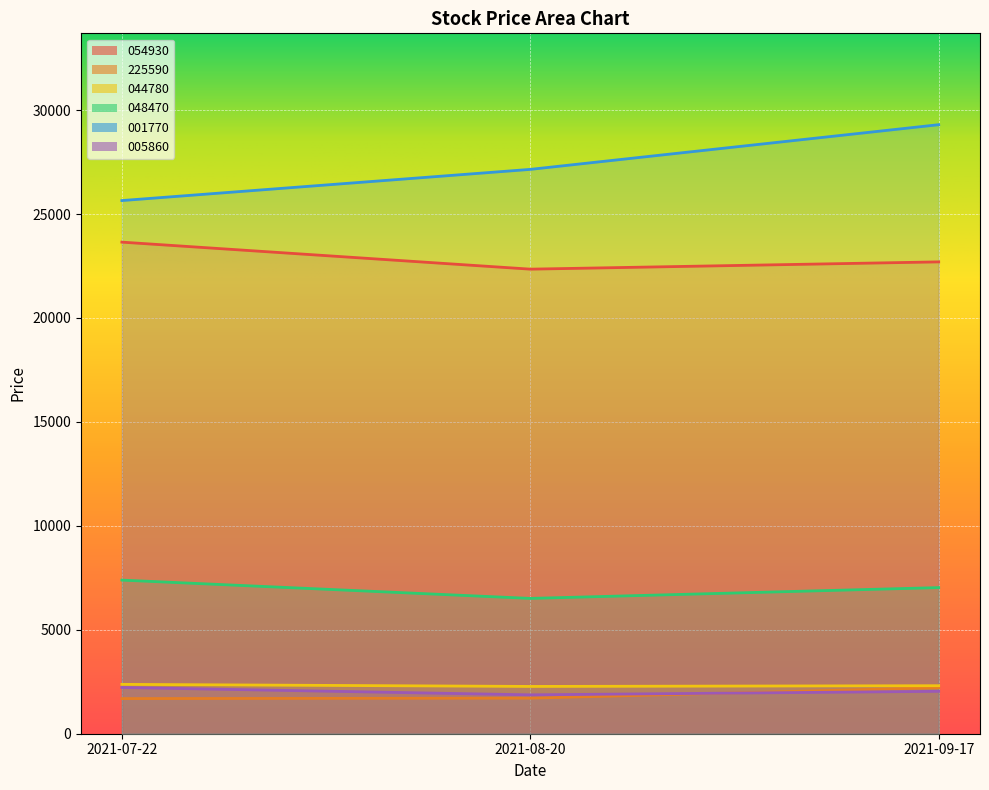

List the series in order of their peak value, highest first.

001770, 054930, 048470, 044780, 005860, 225590